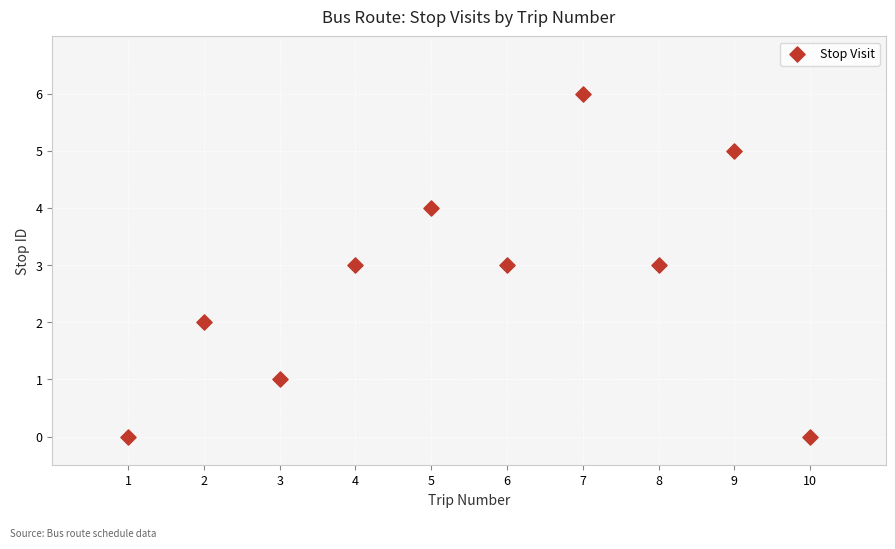

What is the range of Y values (max minus min)?

6